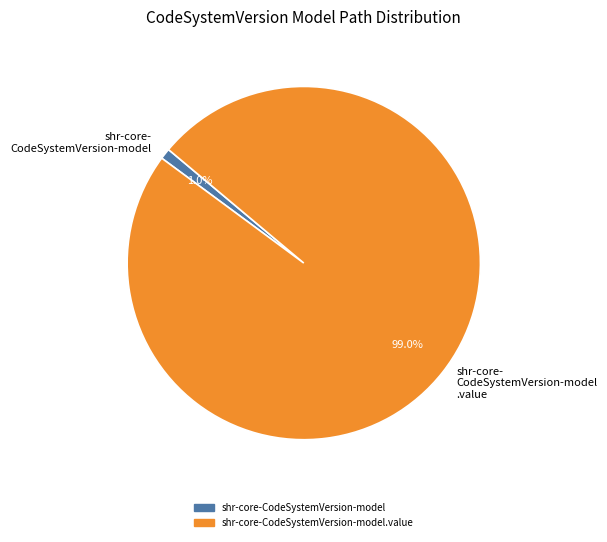

Which category has the smallest portion of the pie?

shr-core-CodeSystemVersion-model